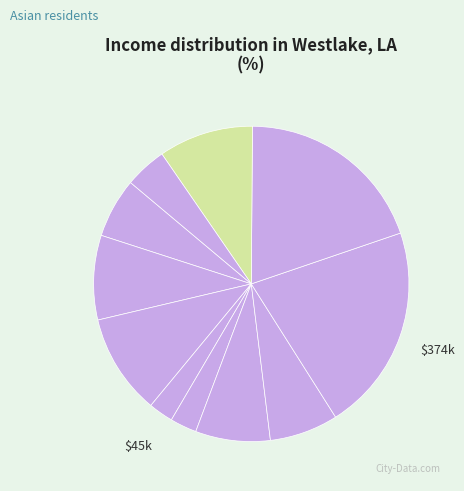

Count the number of slices in the pie.

11